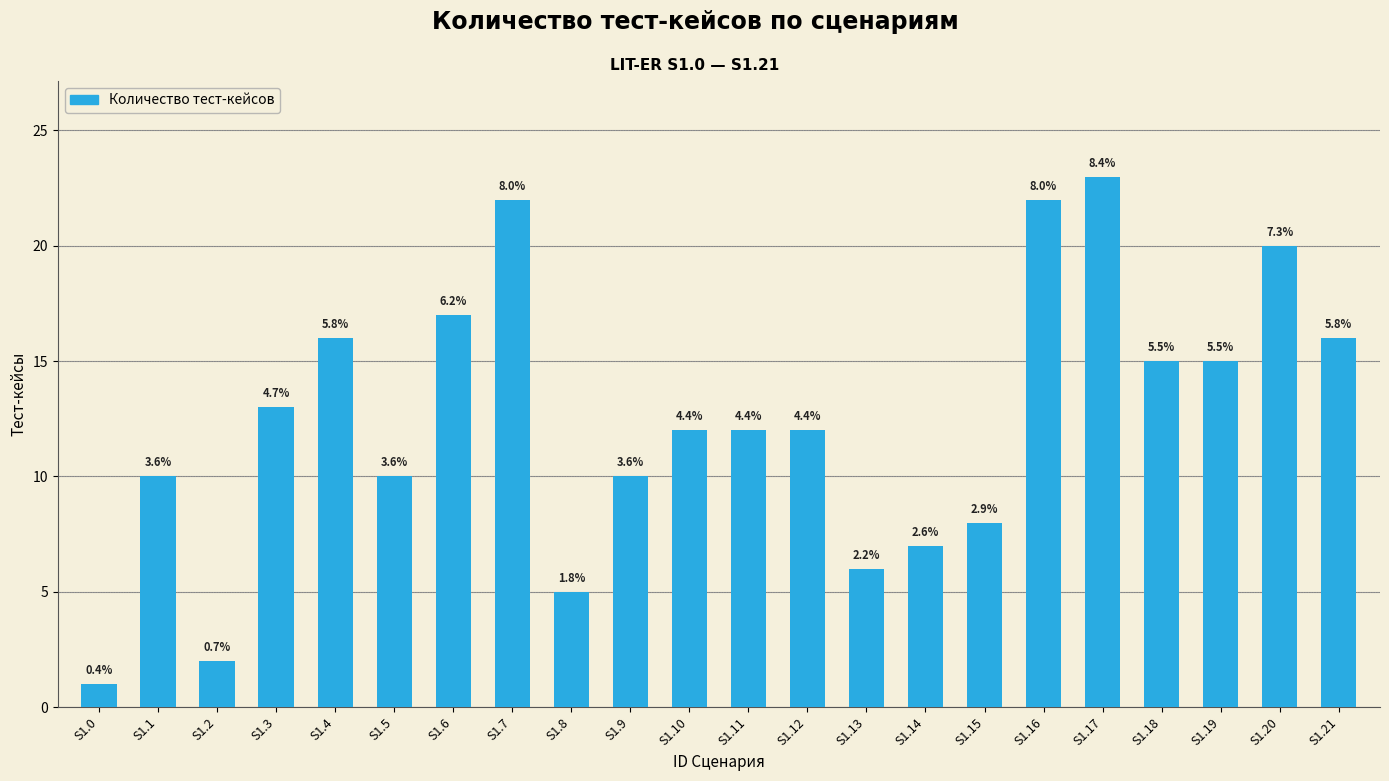

Rank the categories by value from lowest to highest.

S1.0, S1.2, S1.8, S1.13, S1.14, S1.15, S1.1, S1.5, S1.9, S1.10, S1.11, S1.12, S1.3, S1.18, S1.19, S1.4, S1.21, S1.6, S1.20, S1.7, S1.16, S1.17